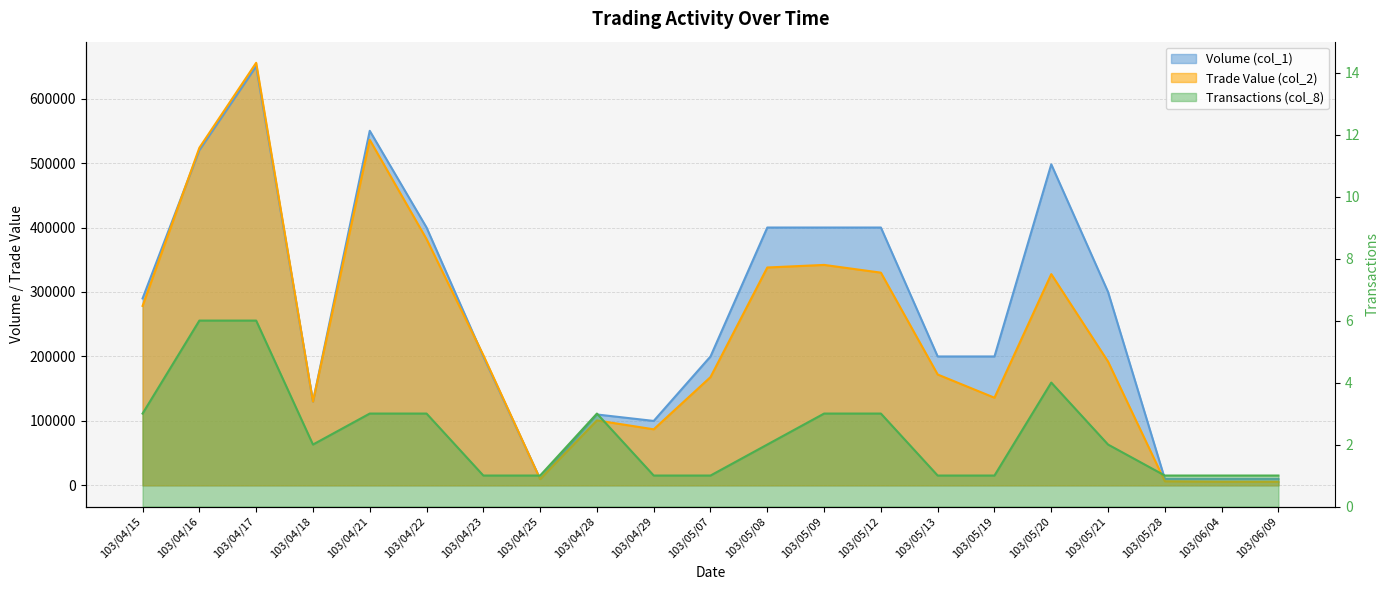

What is the label of the 4th point from the right?

103/05/21